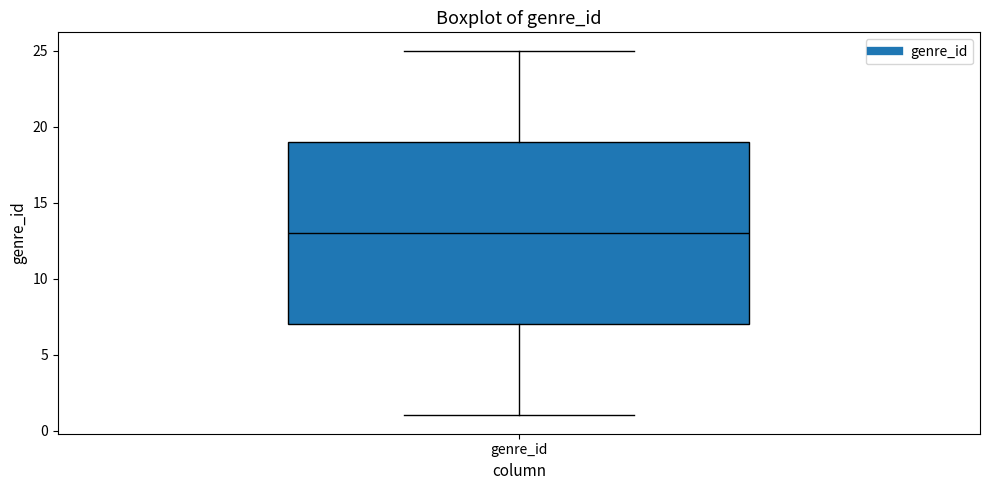

Read this box plot against the y-axis: the position of the median line, the range covered by the box, and the ends of both whiskers. The values are not printed on the chart, so give them approximately, as read against the axis.

median 13, box 7 to 19, whiskers 1 to 25